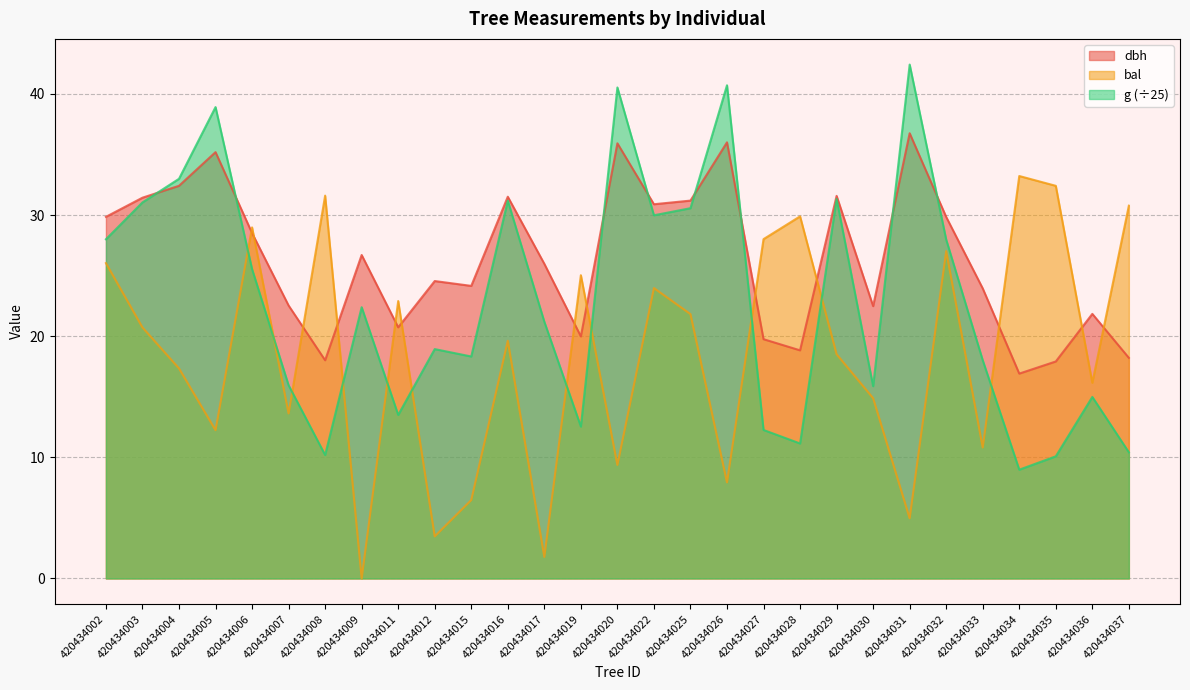

Does the chart display data point markers on the line(s)?

No